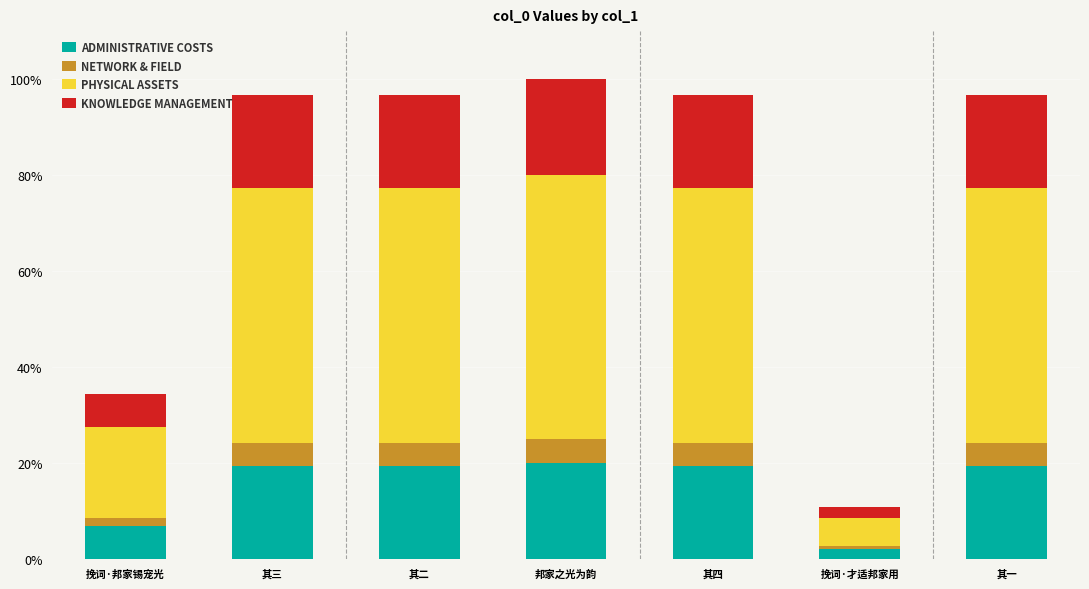

The value of ADMINISTRATIVE COSTS at 其三 is 6.3. True or false?

False